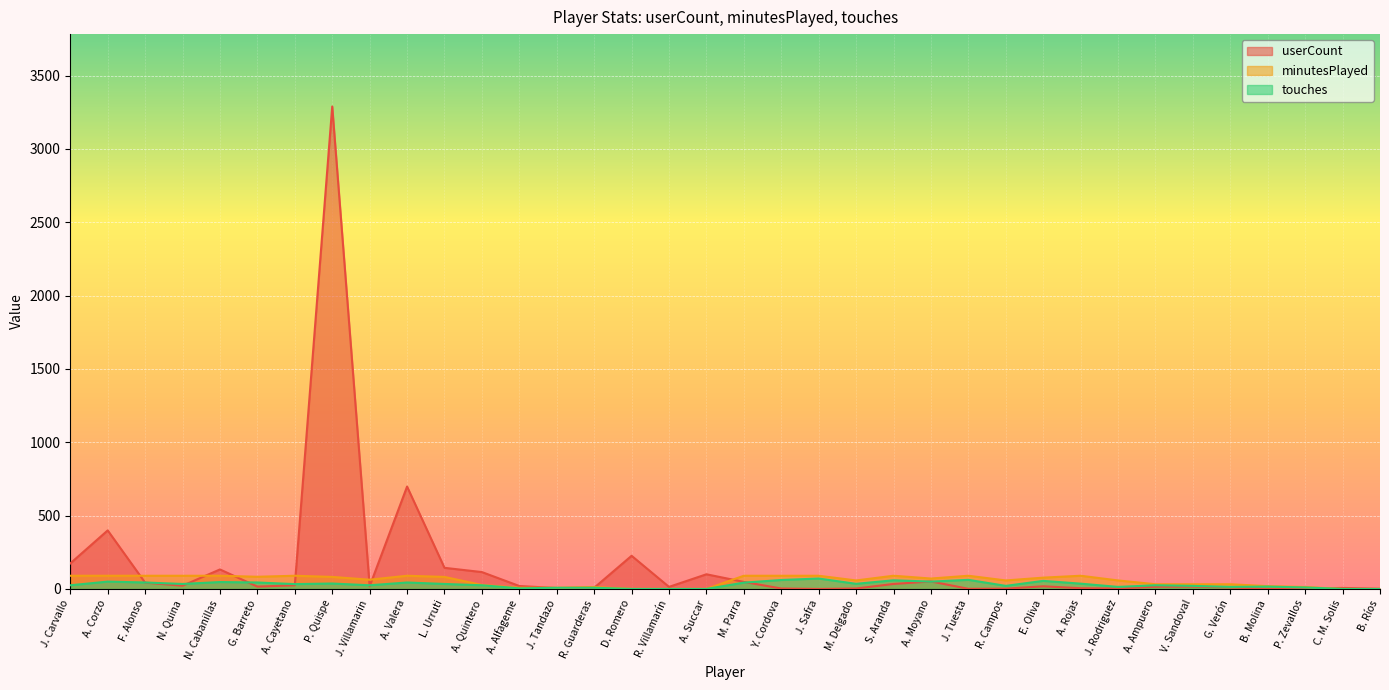

The touches series shows 25 at J. Villamarin. True or false?

True